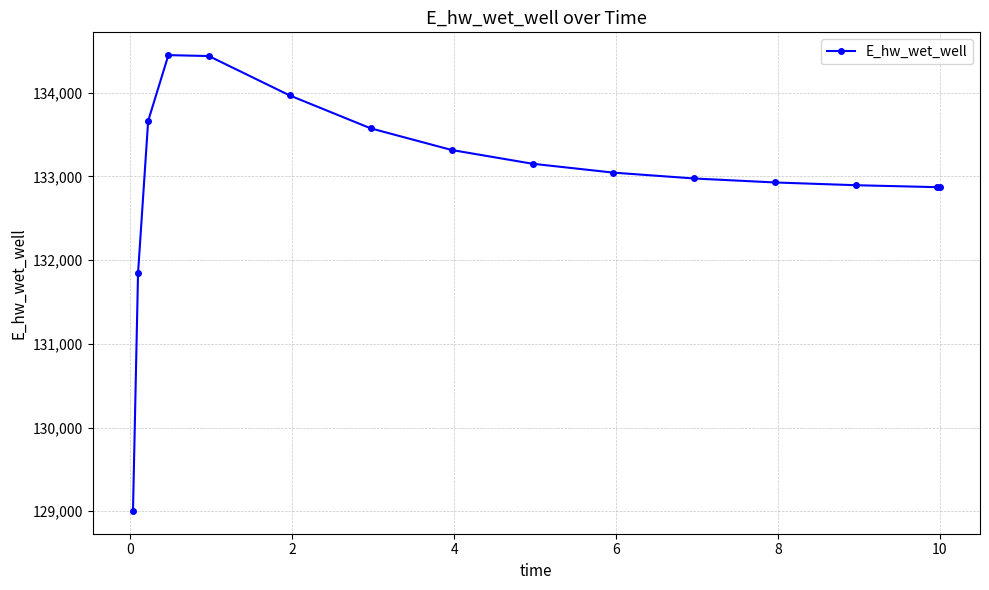

What is the greatest value displayed?

134449.2